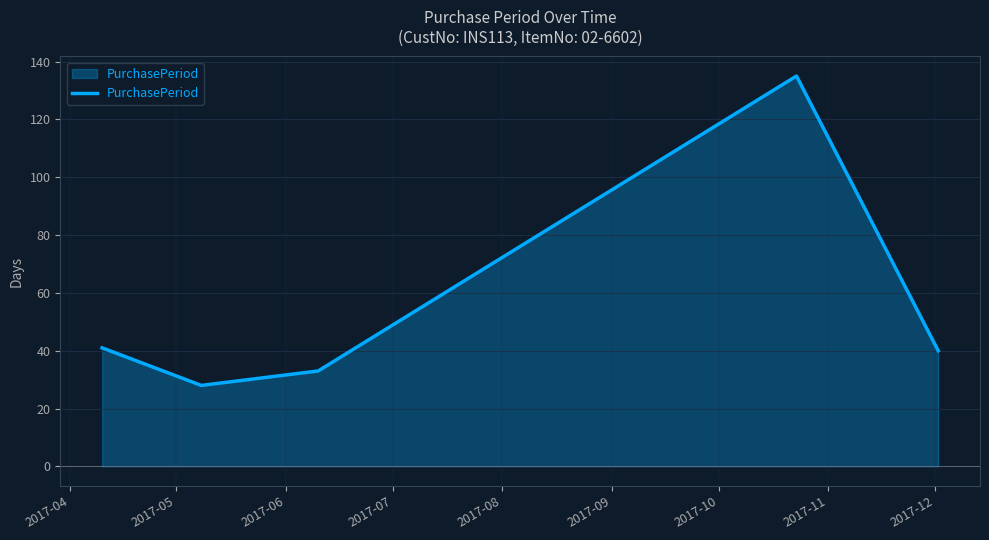

What is the difference between the maximum and second lowest values?

102